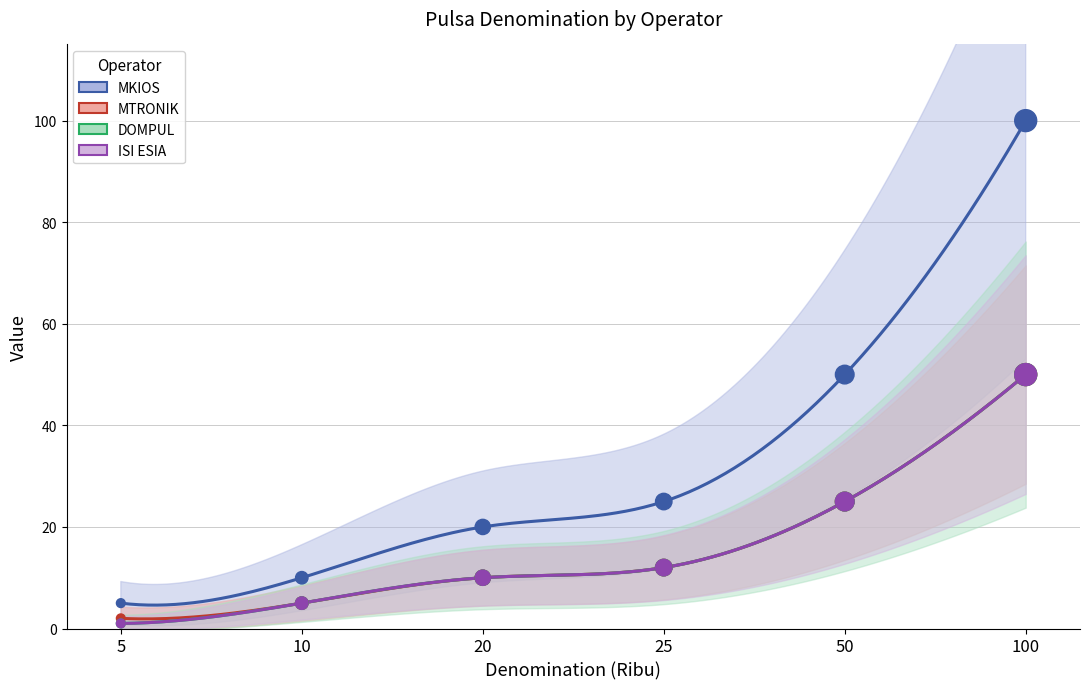

Which series contains the lowest Y value?

DOMPUL